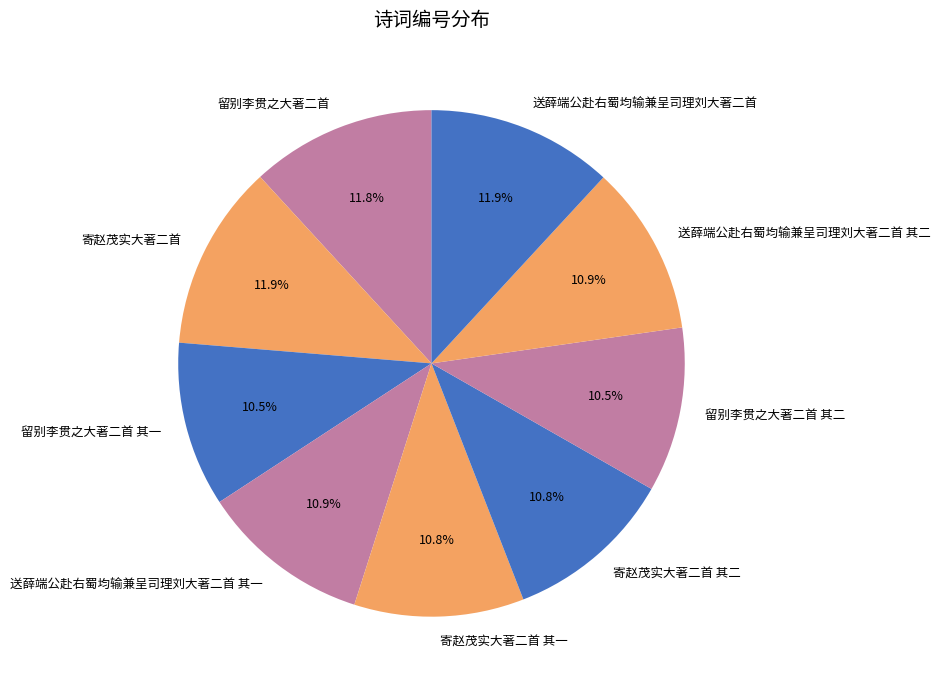

Is there any slice that represents more than half of the pie?

No